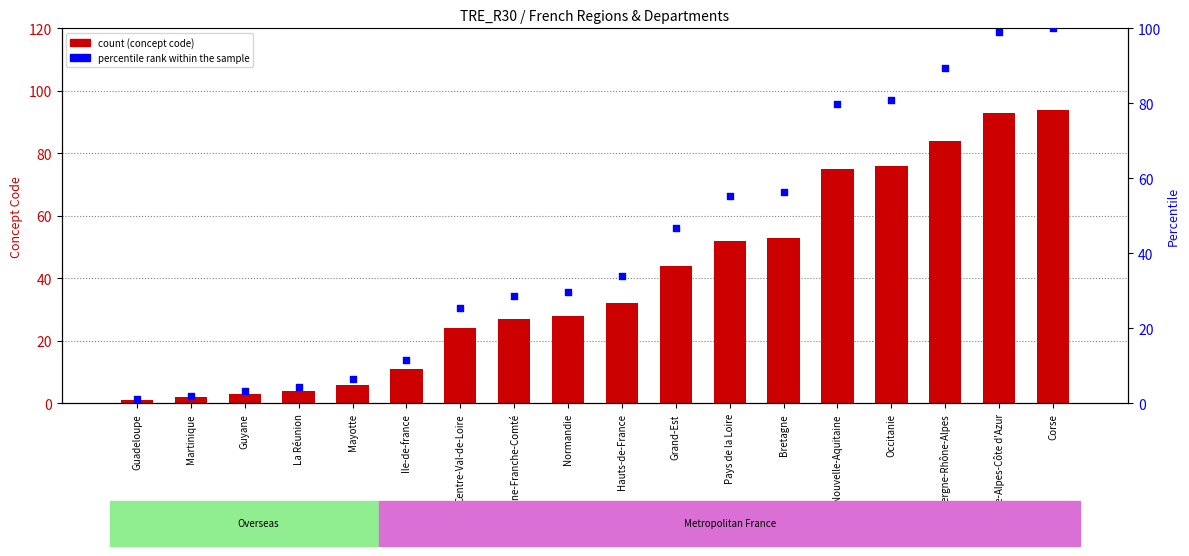

Which series has the largest total across all categories?

percentile rank within the sample